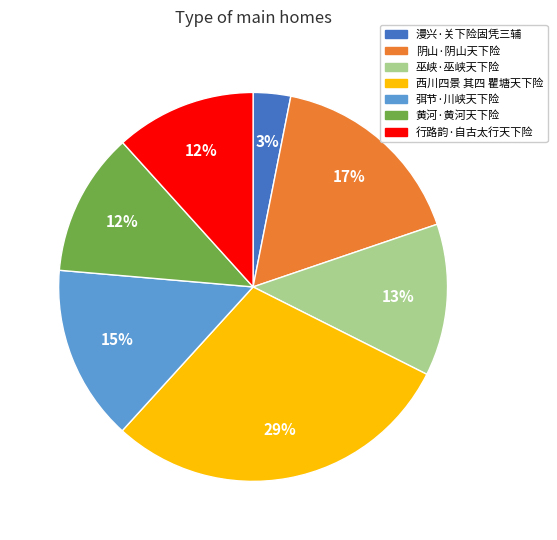

Between 阴山·阴山天下险 and 弭节·川峡天下险, which is larger?

阴山·阴山天下险